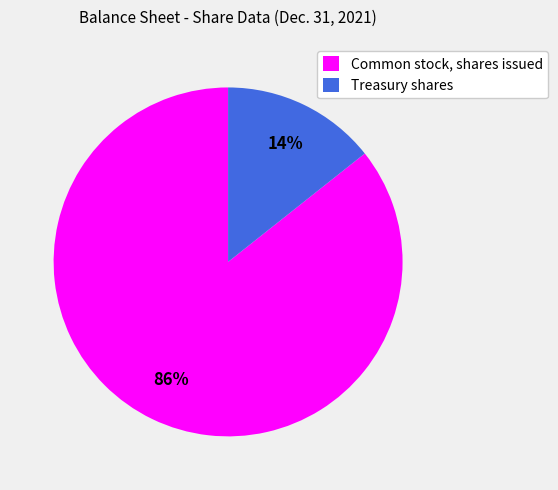

Combined, do Common stock, shares issued and Treasury shares account for over 50%?

Yes